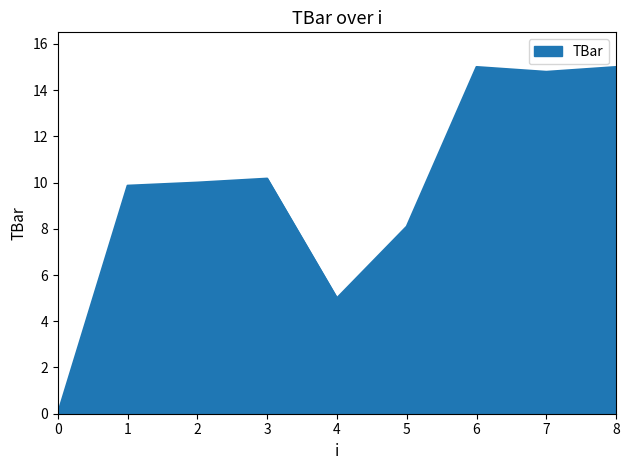

How many categories are shown in the chart?

9